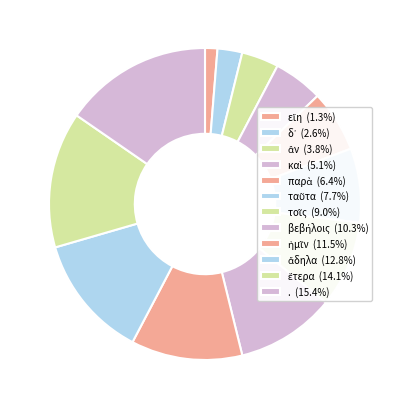

Count the number of slices in the pie.

12